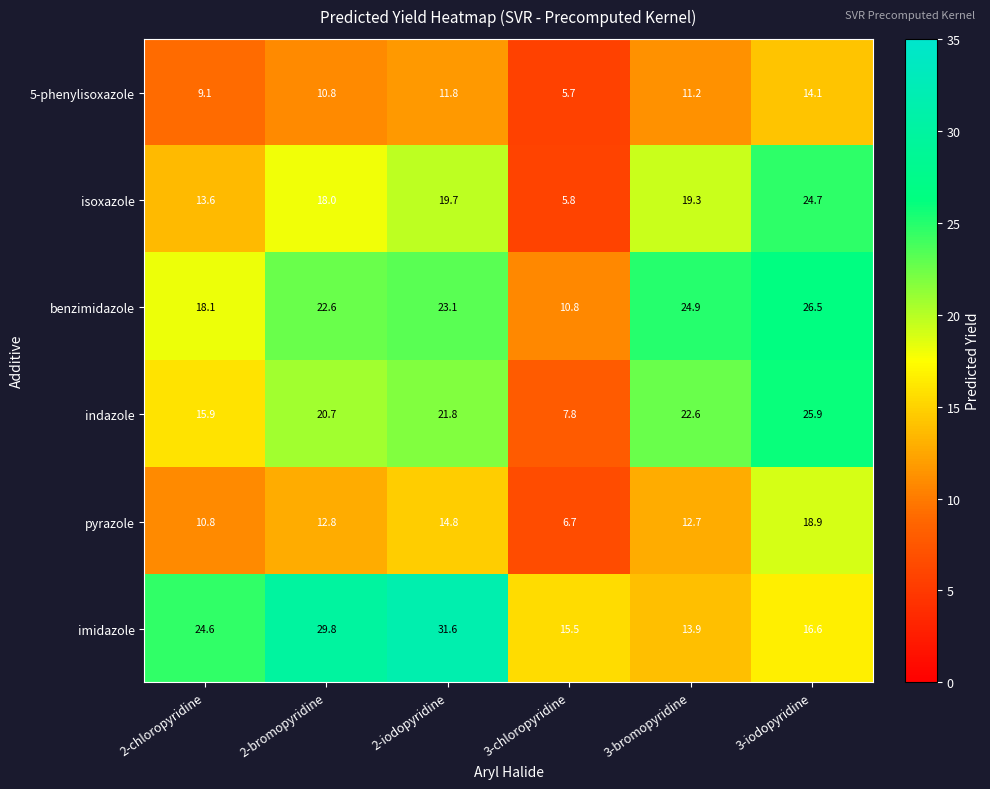

What is the highest value of the indazole series?

25.9